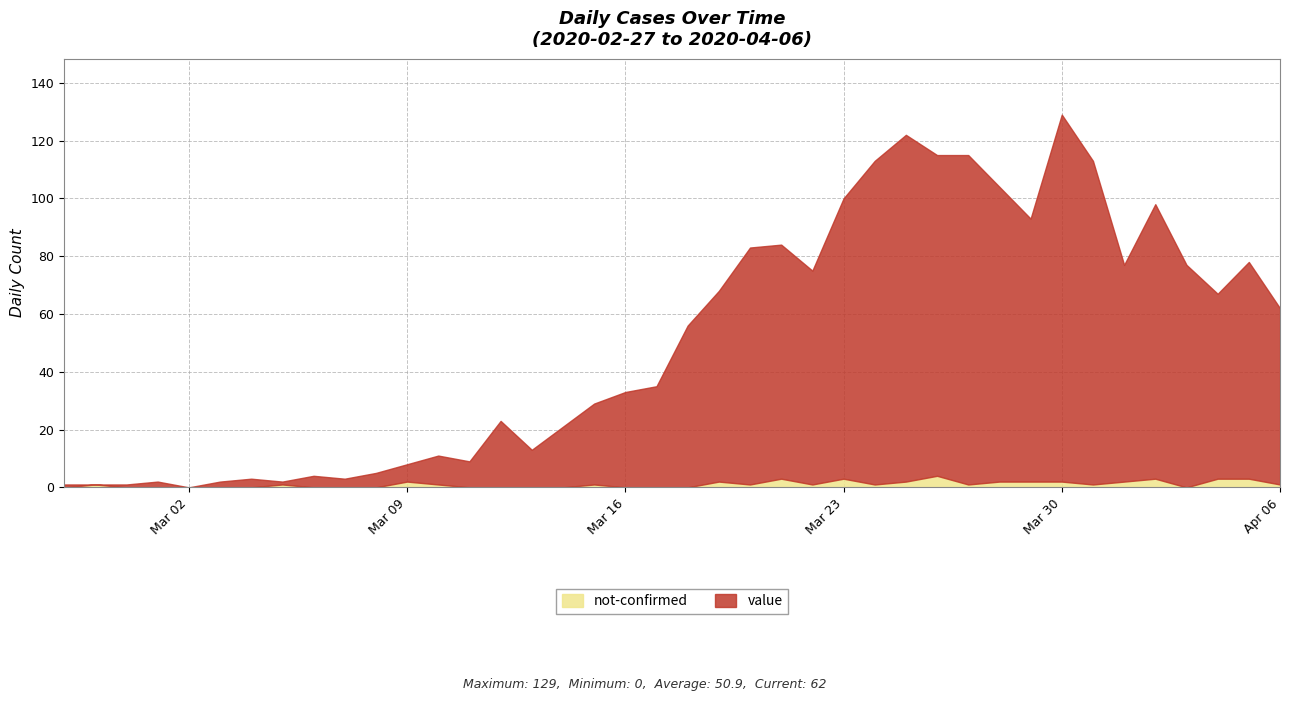

At which category is the sum across all series the highest?

Mar 30